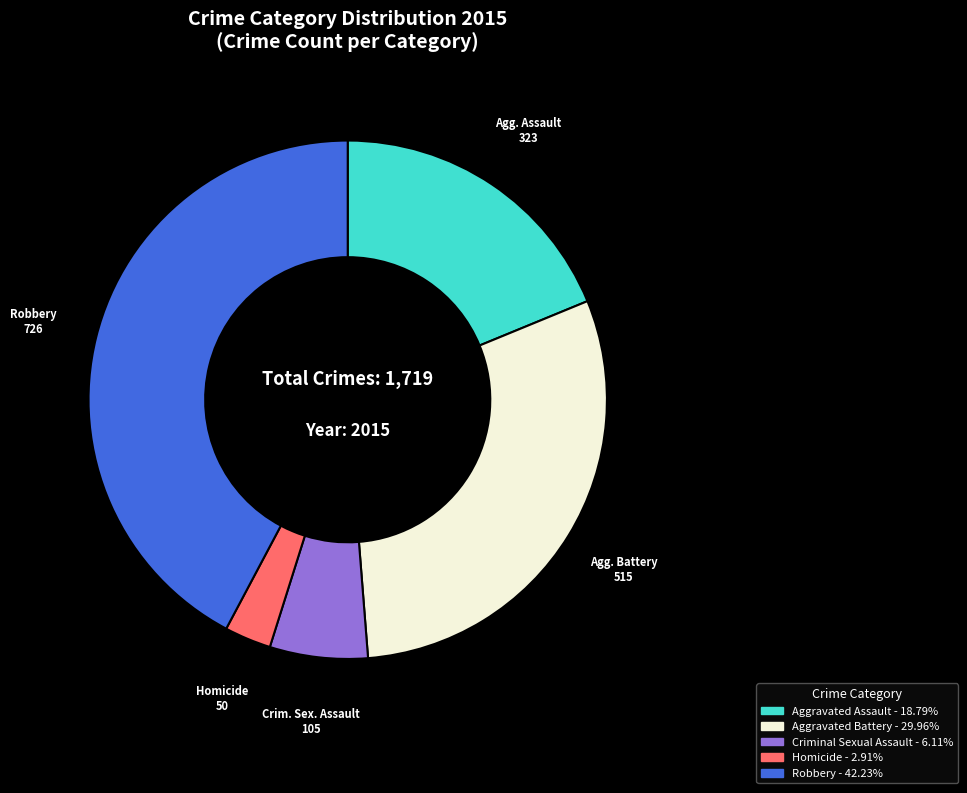

Is there a majority slice in this chart?

No